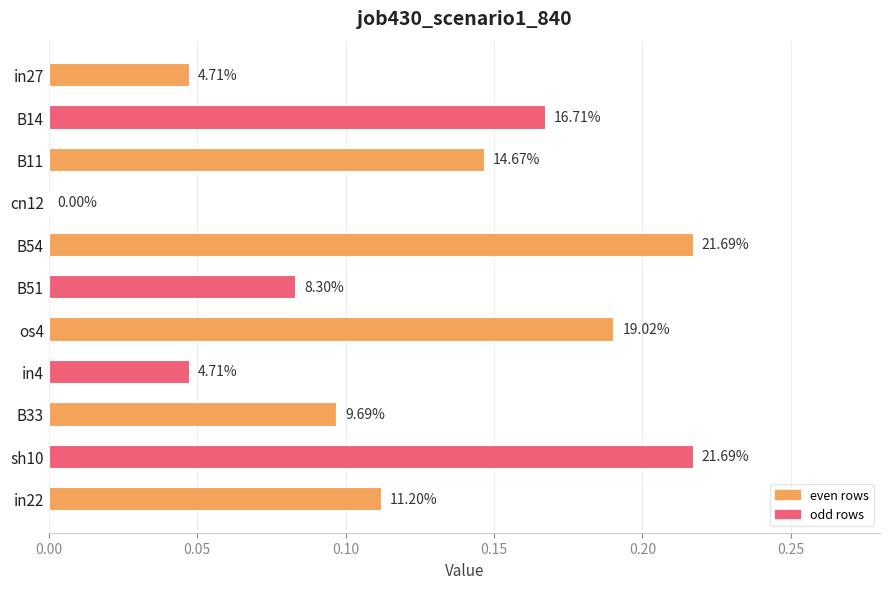

How many values are between 0 and 1?

11